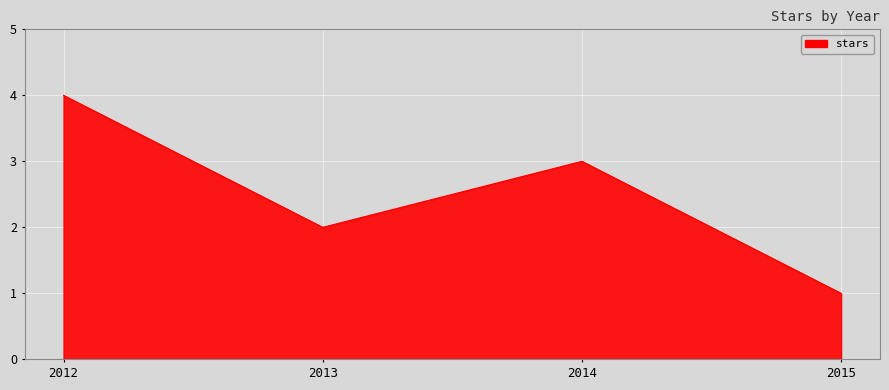

Reading right to left, extract all data points from this chart.

1	3	2	4